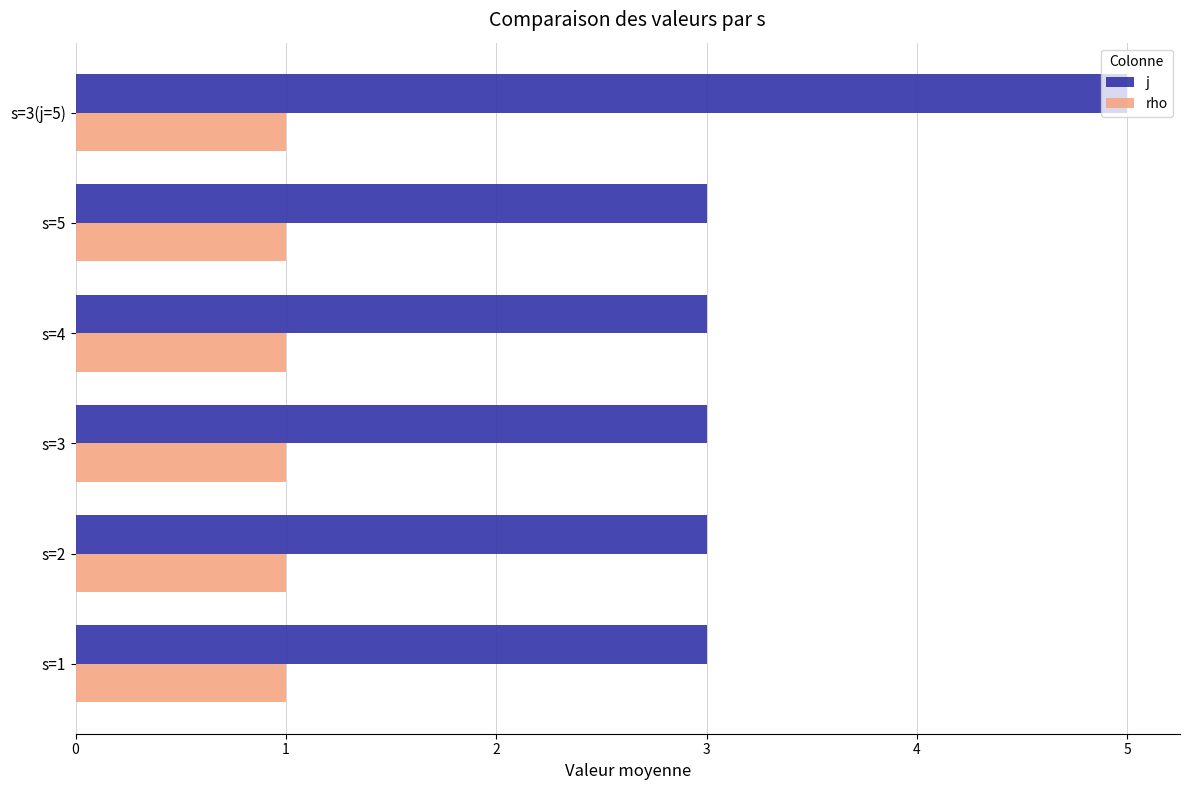

Which label corresponds to the largest value in the chart?

s=3(j=5)